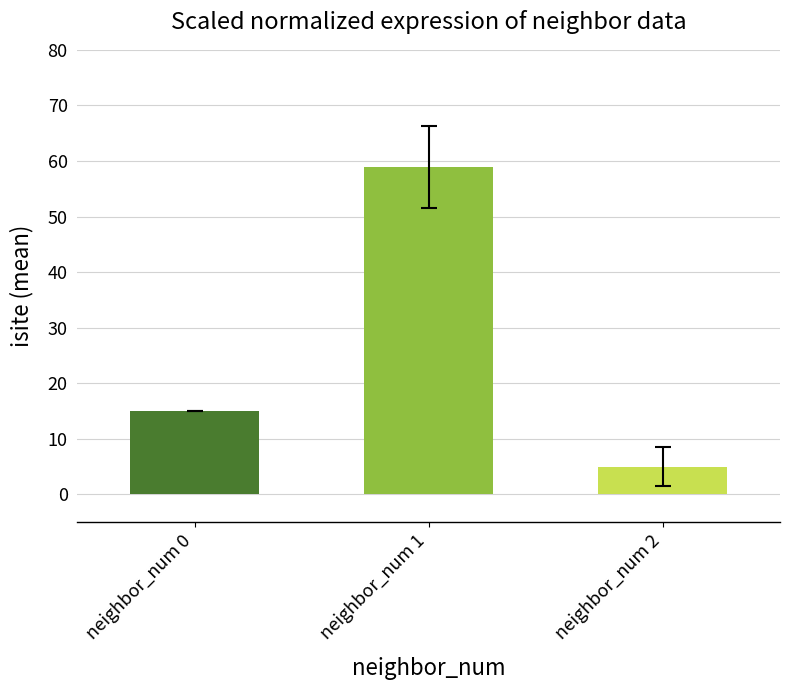

How many categories are shown in the chart?

3